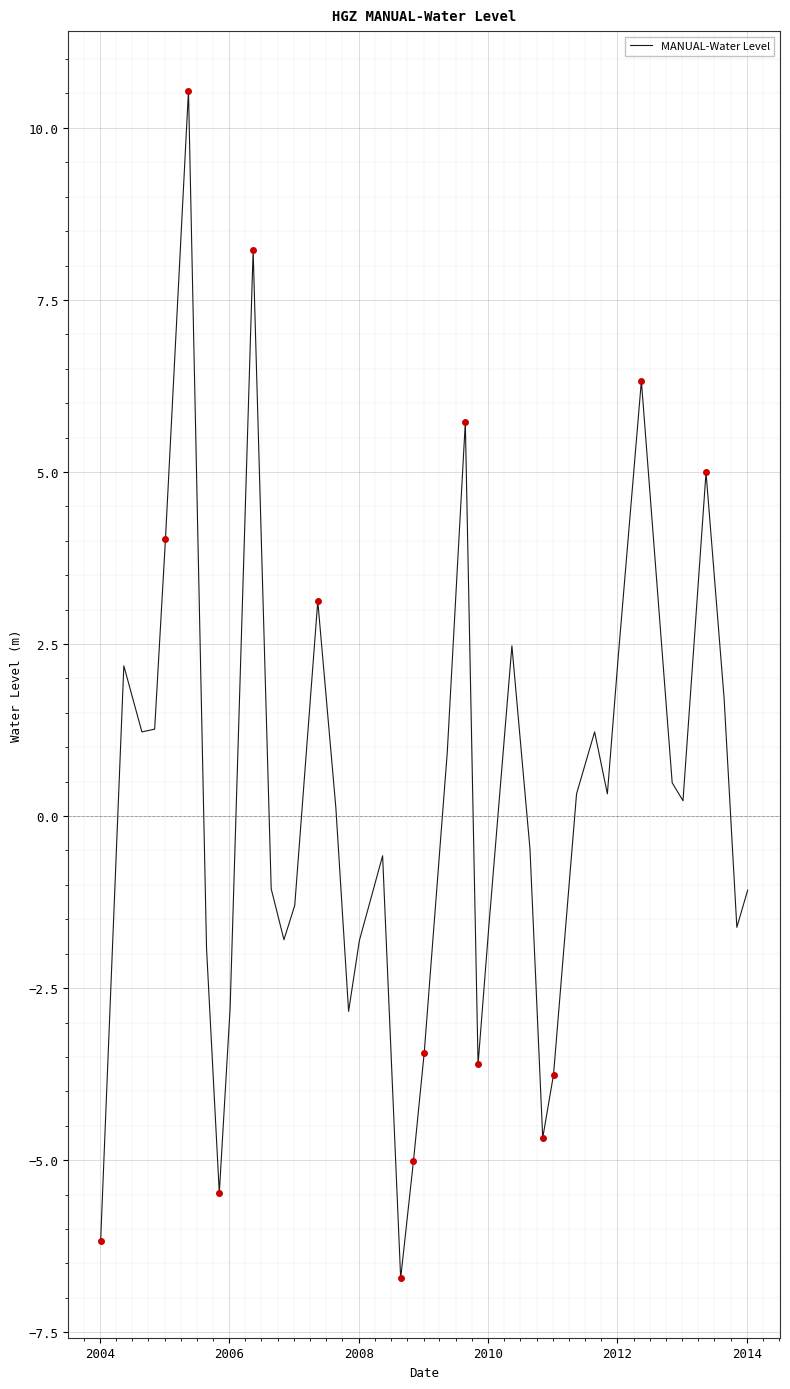

What is the smallest value displayed?

-6.7